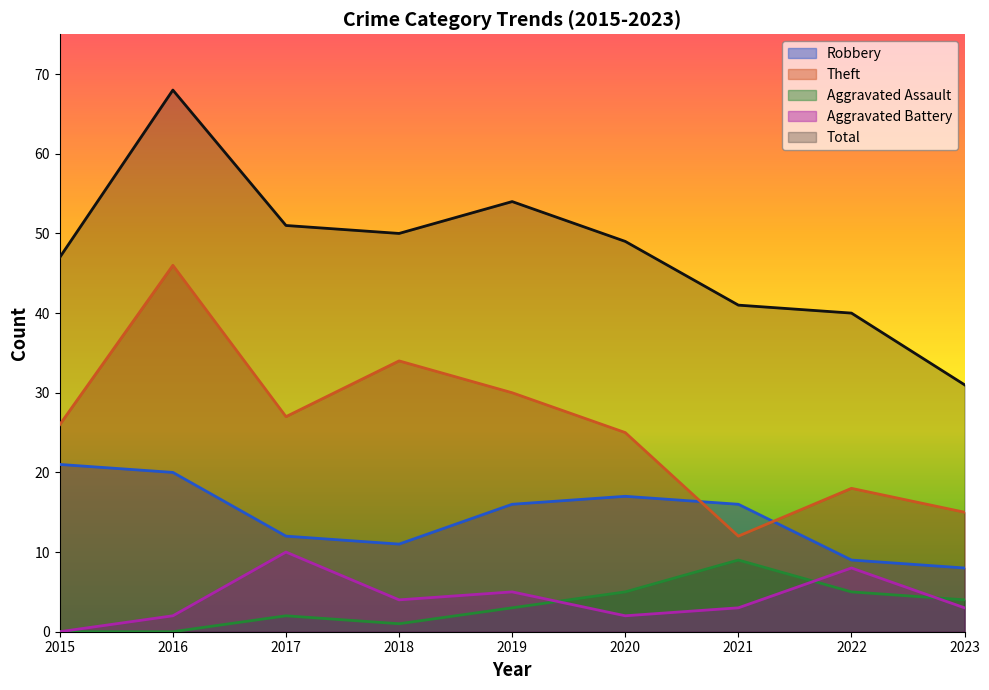

What value does the Theft series have at 2023, to the nearest 5?

15